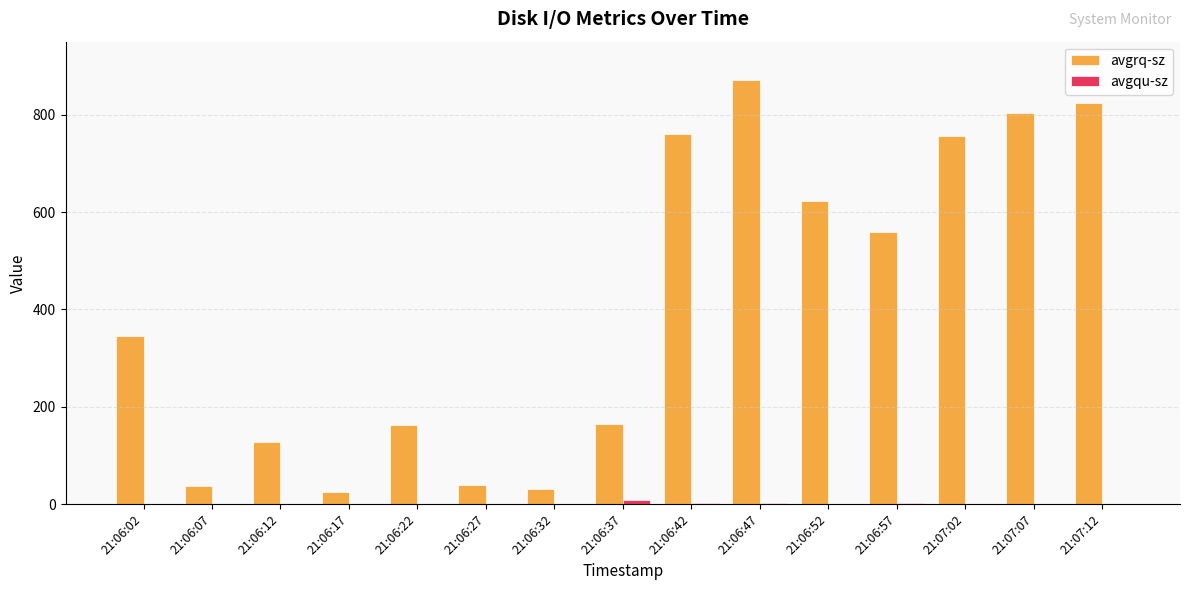

Which series changed the most between 21:06:17 and 21:06:42?

avgrq-sz